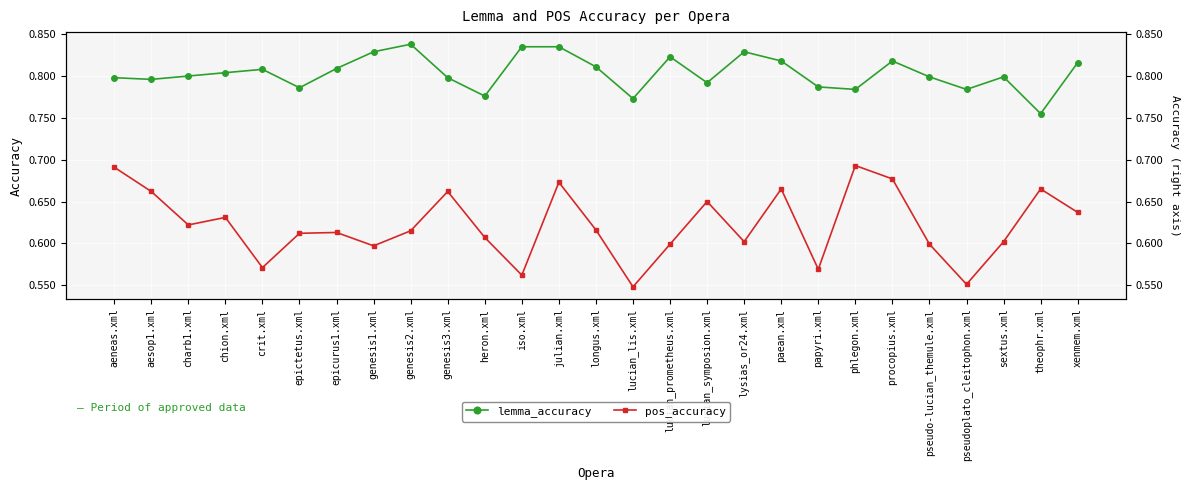

At how many categories does at least one series exceed 0?

27